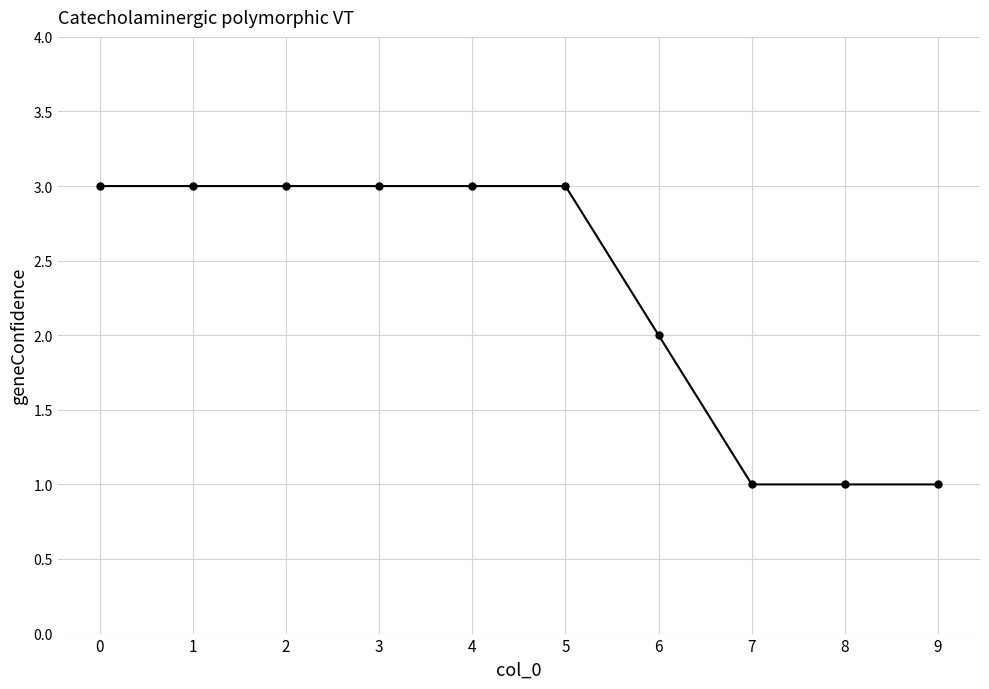

Which has a higher value, 7 or 4?

4